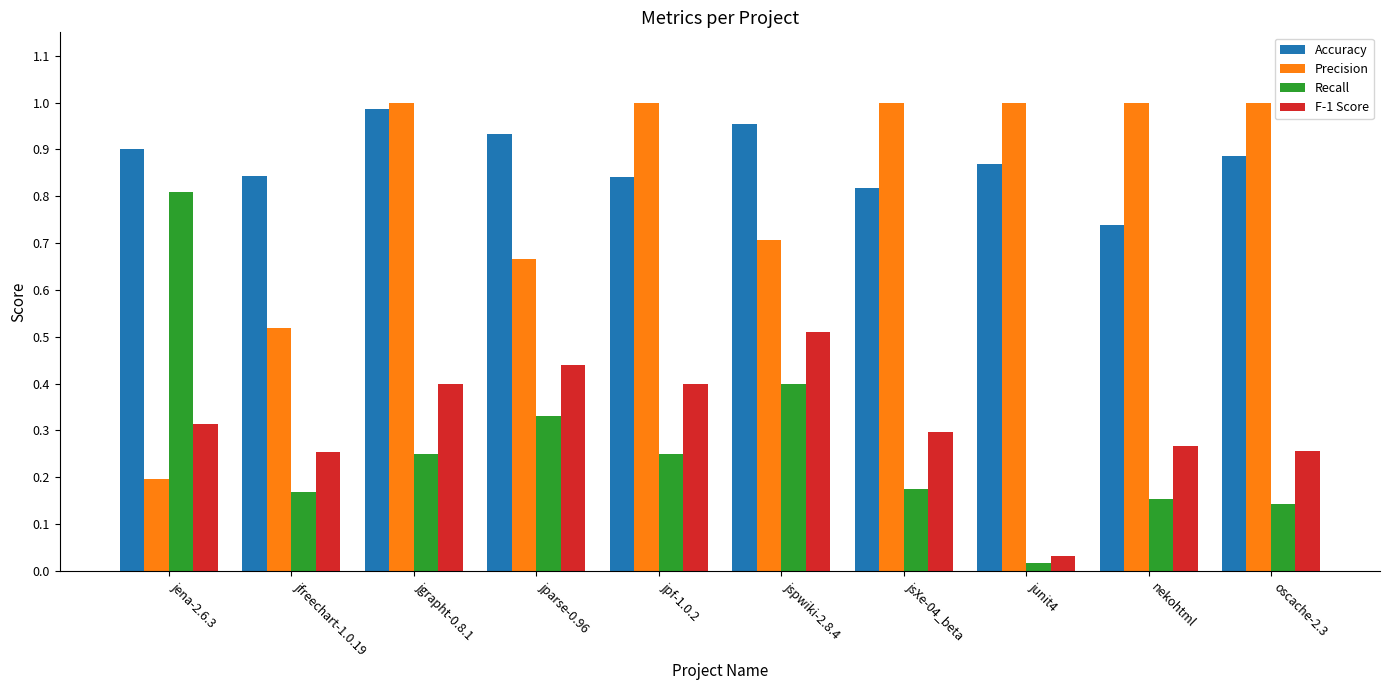

How many groups of bars are there?

10